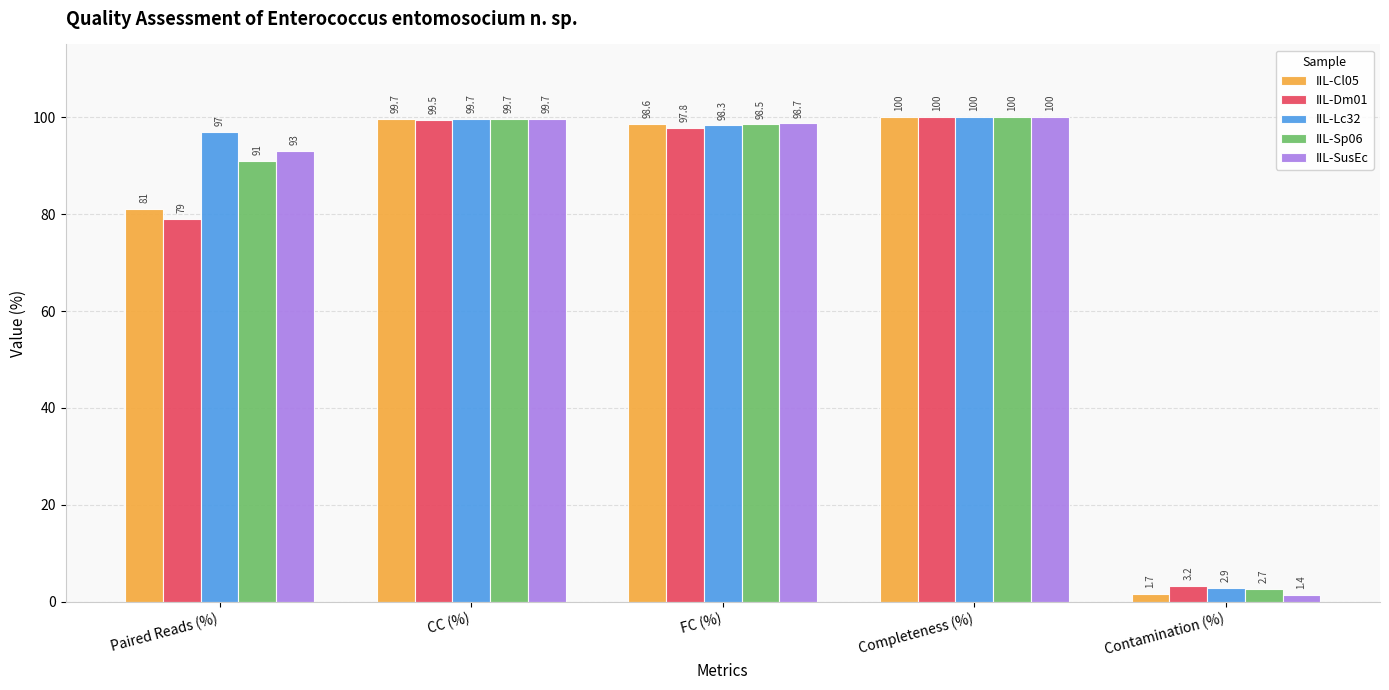

Rank the categories by IIL-Sp06 value from highest to lowest.

Completeness (%), CC (%), FC (%), Paired Reads (%), Contamination (%)